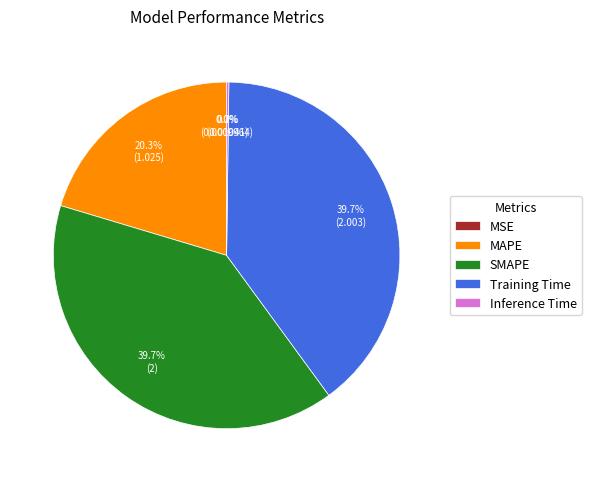

What is the ratio of the value at Training Time to the value at MAPE?

2.0